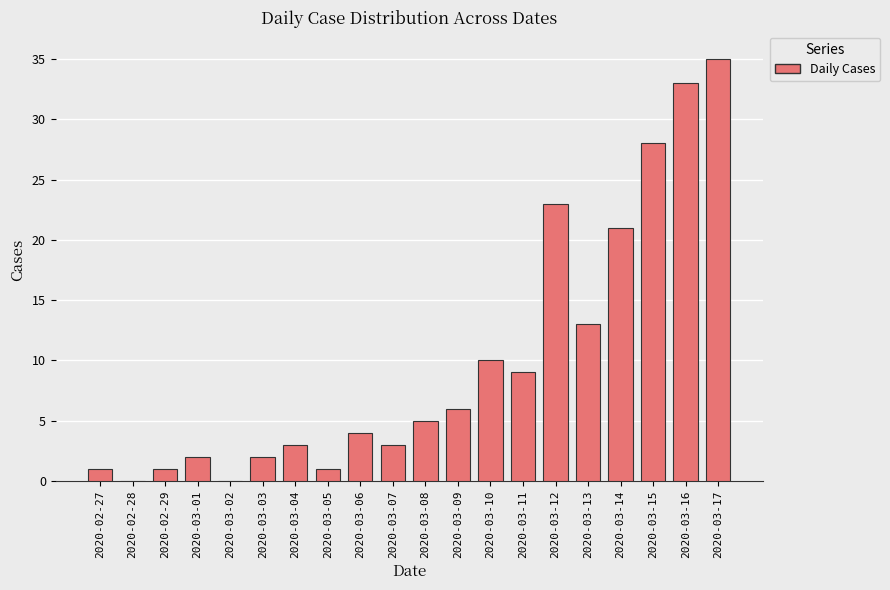

What is the average value?

10